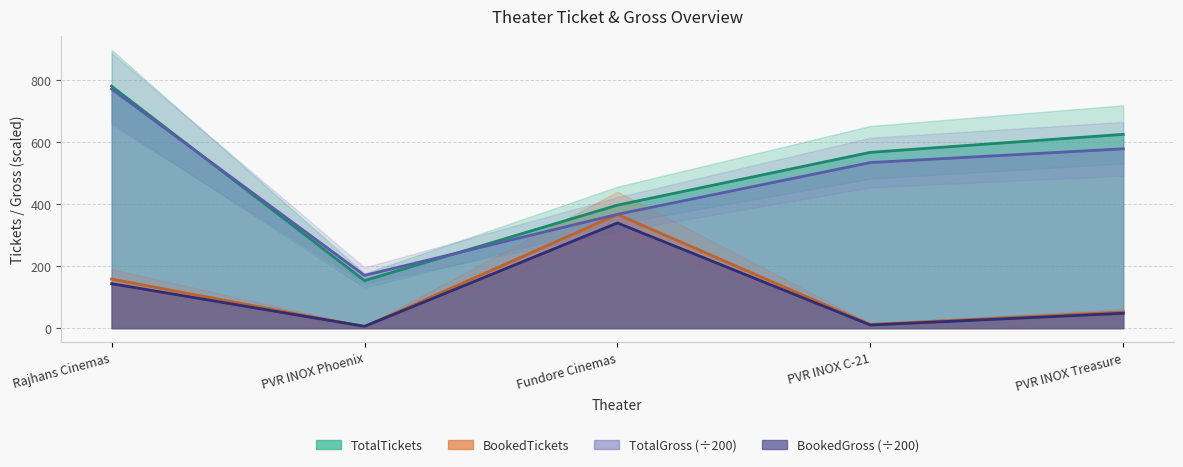

The BookedTickets series shows 12.0 at PVR INOX C-21. True or false?

True